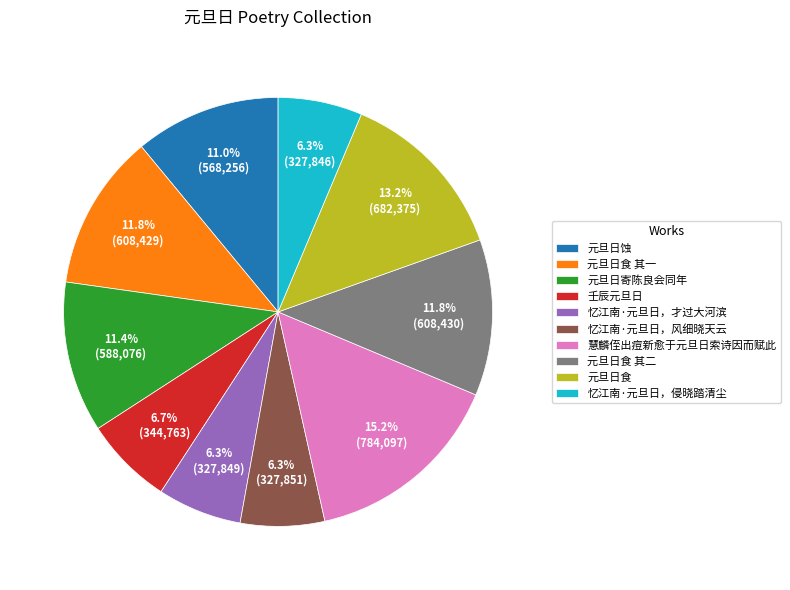

What is the largest slice in the pie chart?

慧麟侄出痘新愈于元旦日索诗因而赋此